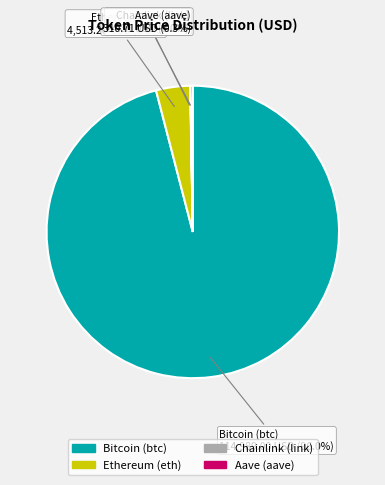

To the nearest percent, what percentage of the pie is Bitcoin (btc)?

96%